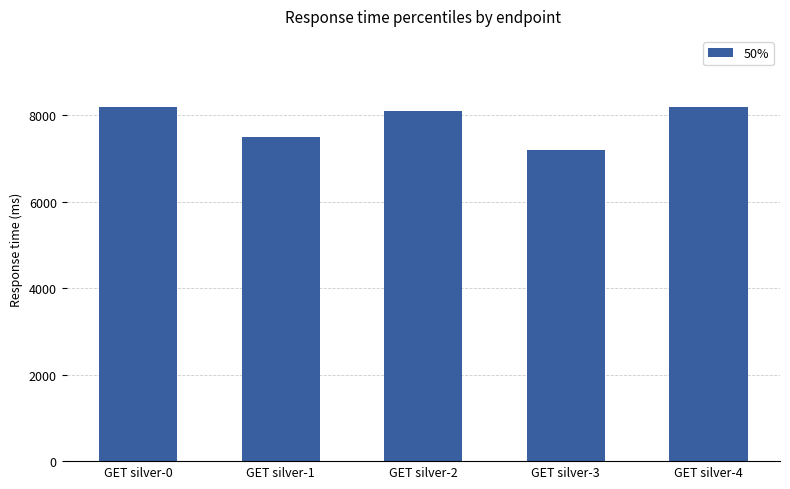

What is the sum of all values?

39200